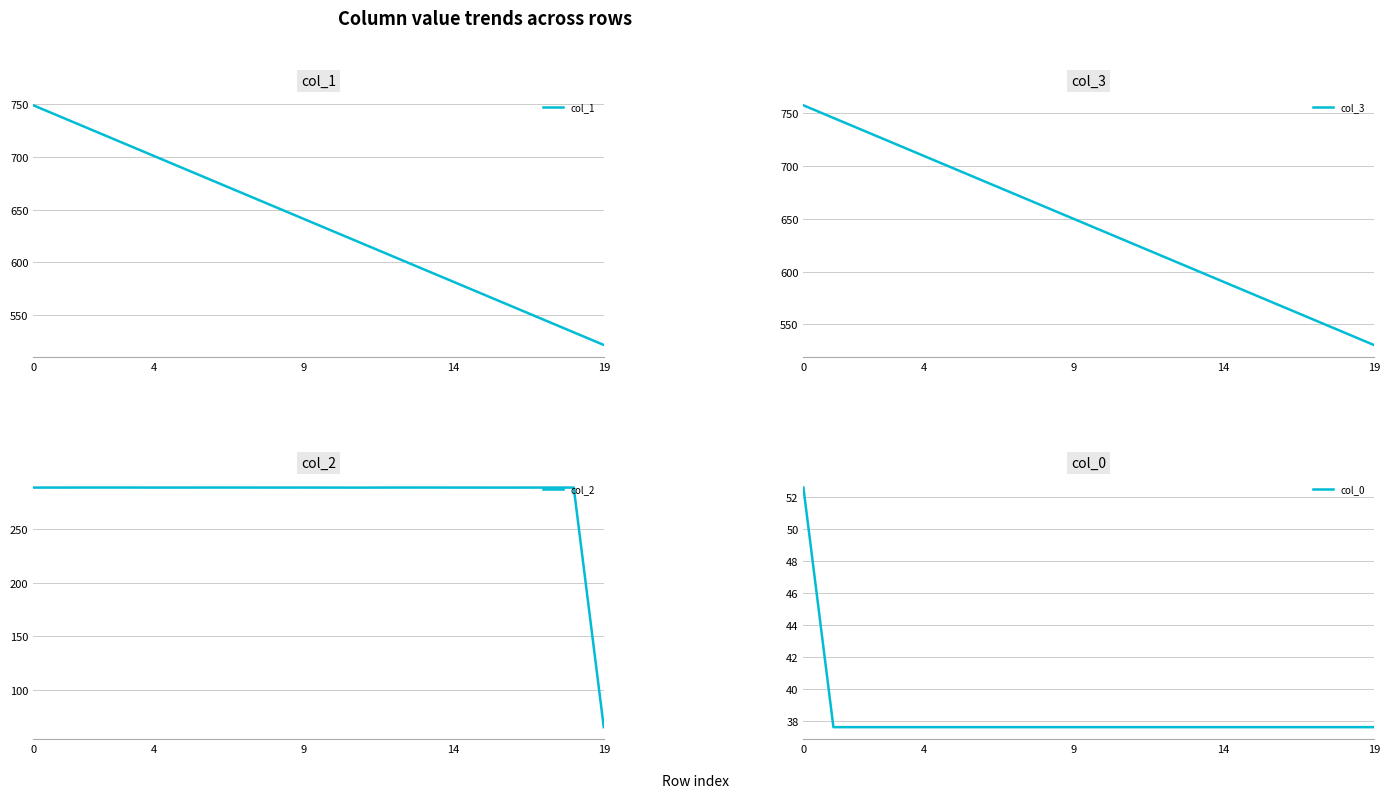

What is the total value across all series at 18?

1402.0